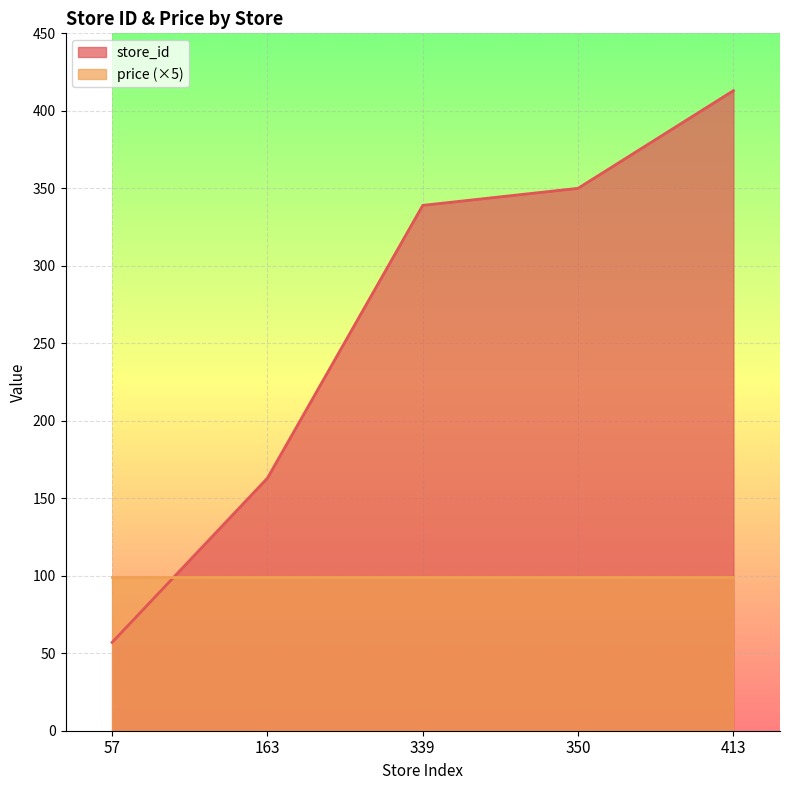

At which label does the data first exceed 339?

350